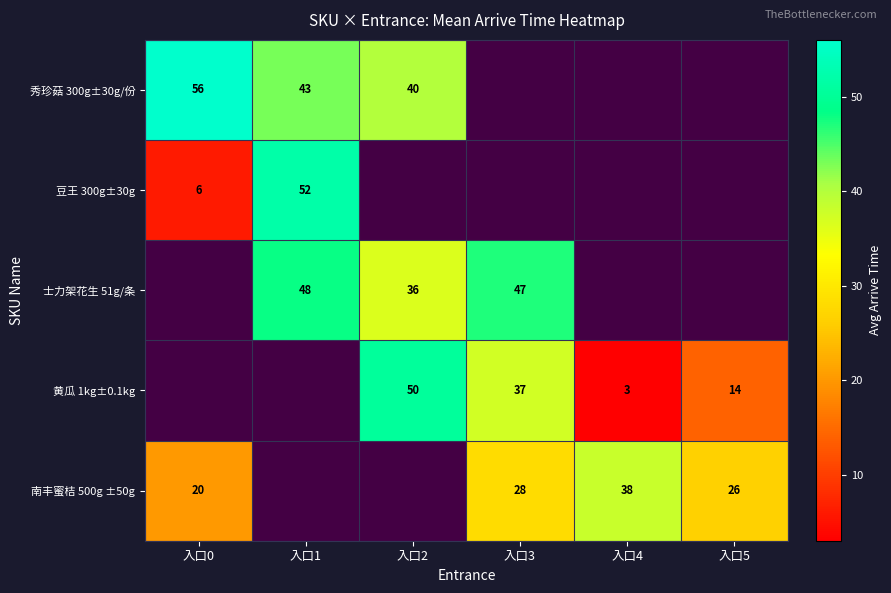

What is the sum of the 豆王 300g±30g values at 入口1 and 入口0?

58